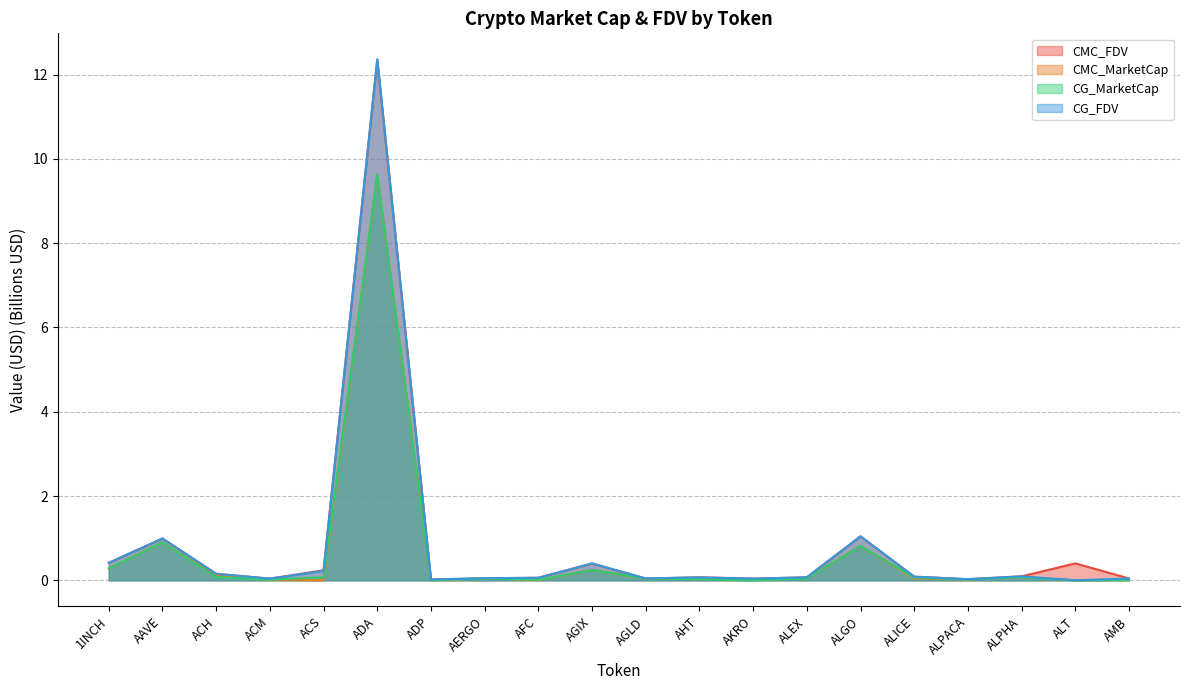

What is the total value across all series at ALPHA?

0.3